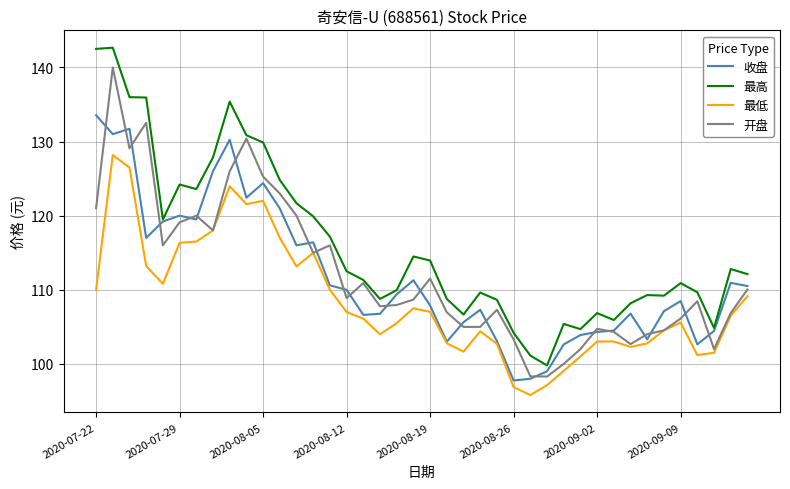

At how many categories does at least one series exceed 135?

5